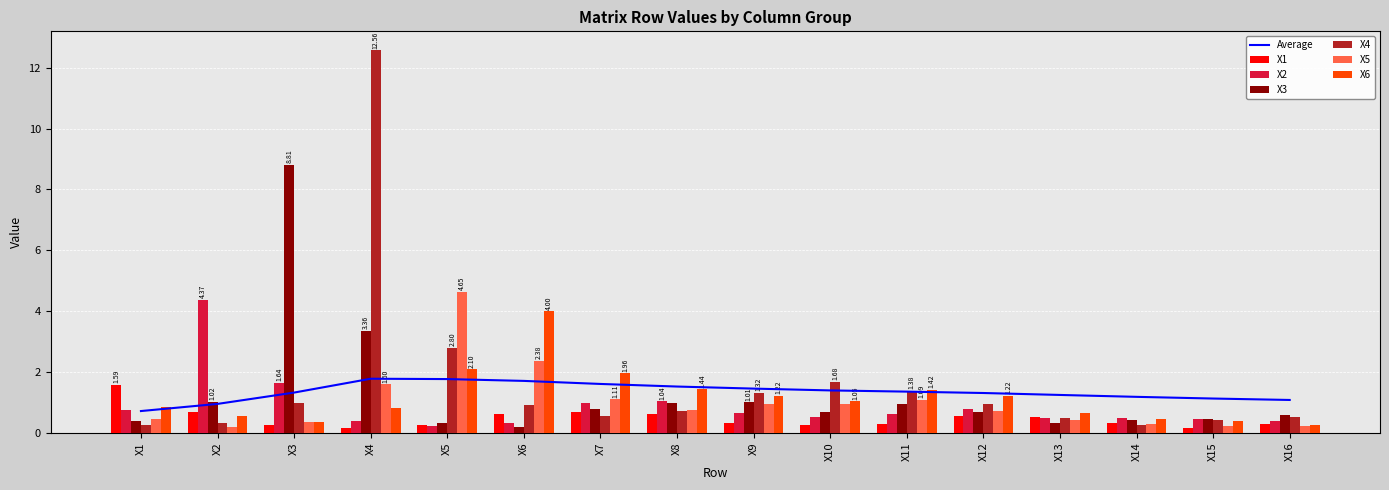

Which category has the highest value in the X1 series?

X1